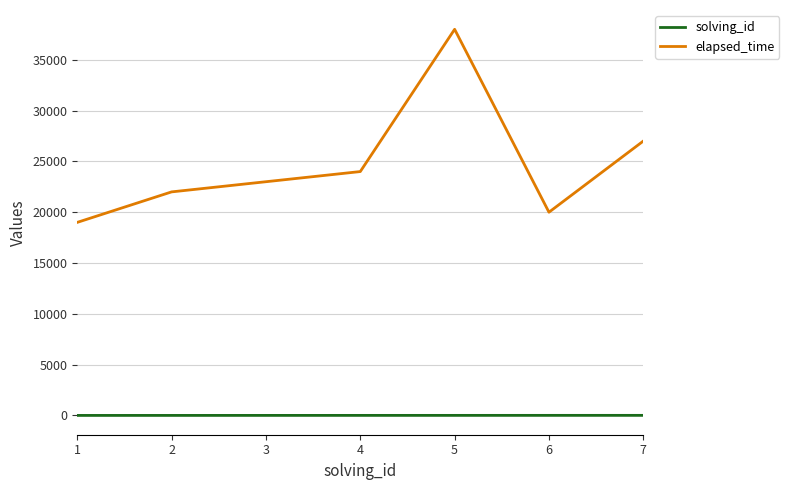

Which series has the widest spread of values?

elapsed_time